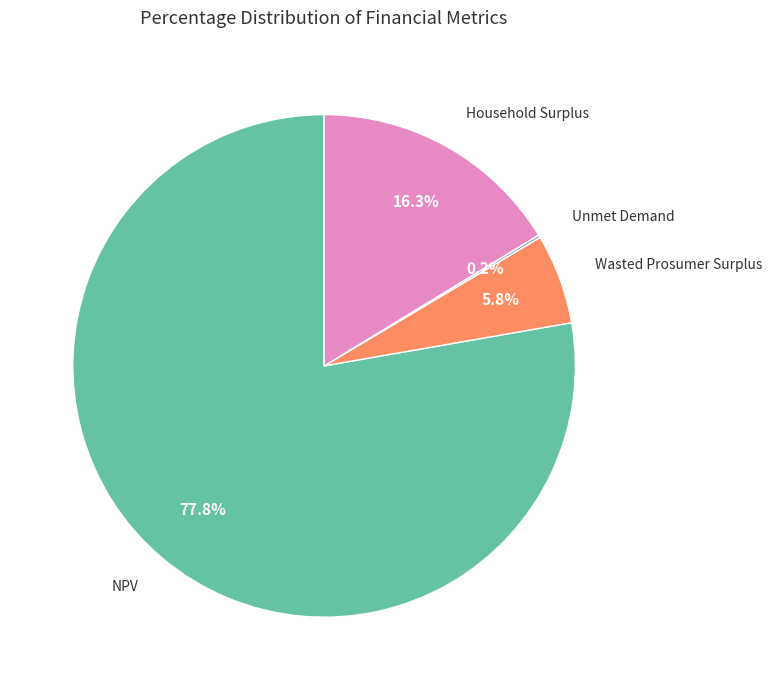

To the nearest percent, what is the difference between the largest and smallest slice percentages?

78%